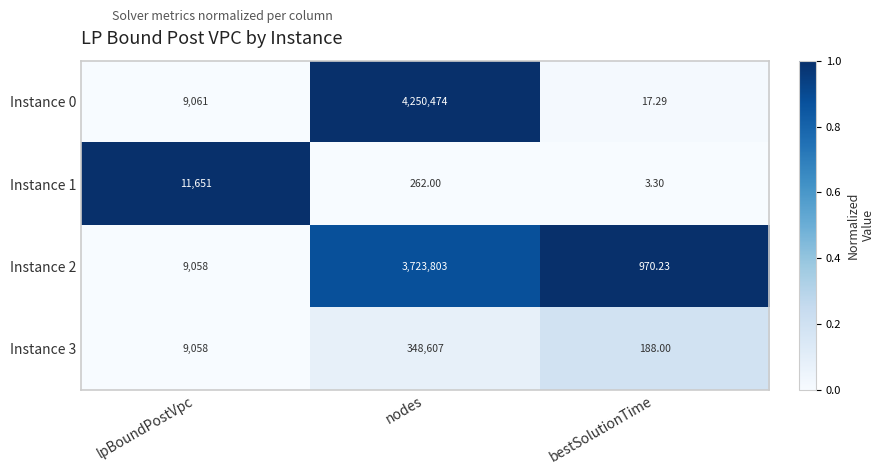

Is the value of Instance 0 at bestSolutionTime greater than the value of Instance 1 at bestSolutionTime?

Yes